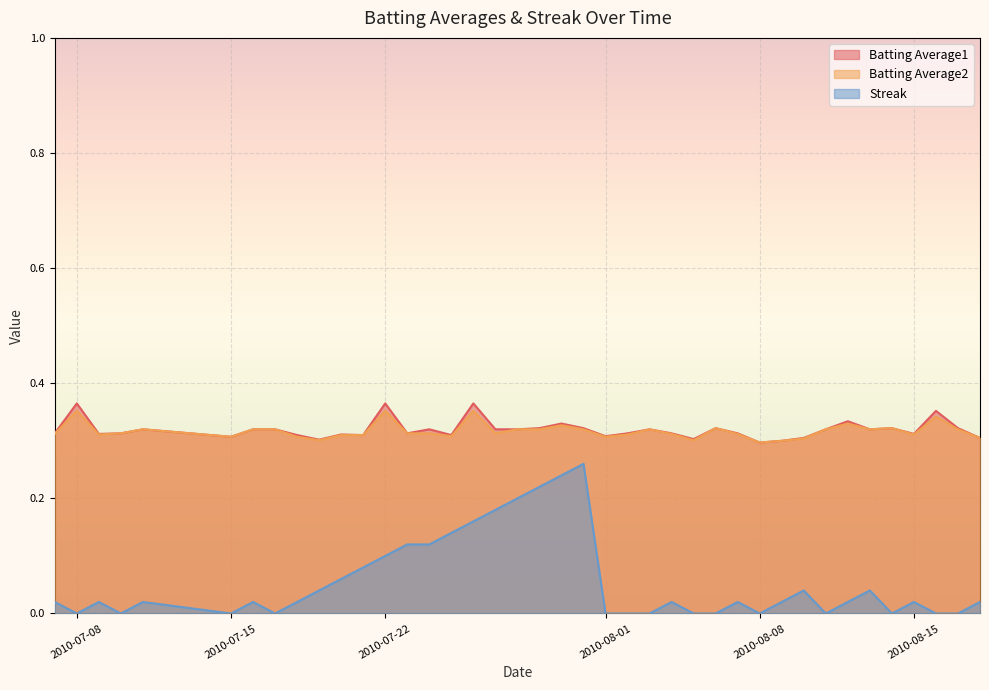

True or false: Batting Average2 and Streak intersect in this chart.

False